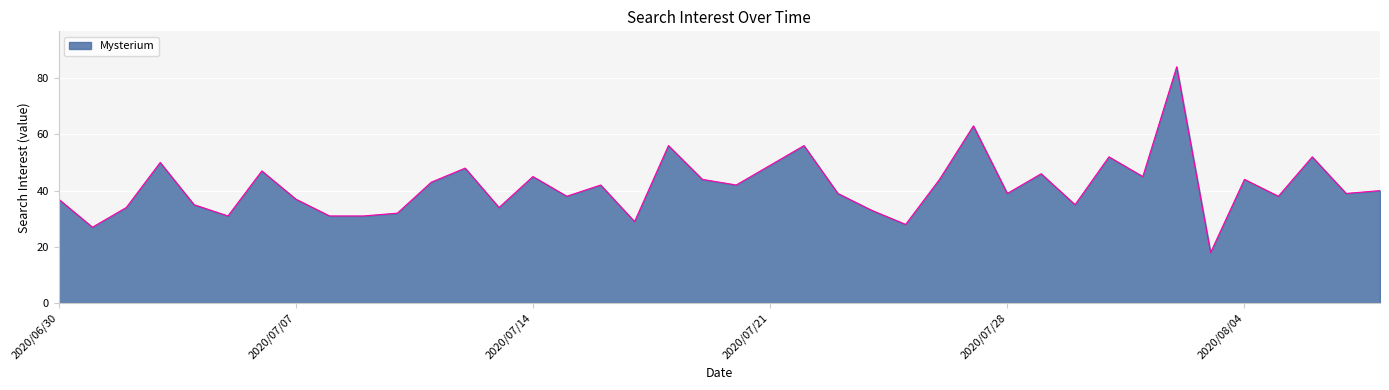

What is the maximum value shown in the chart?

84